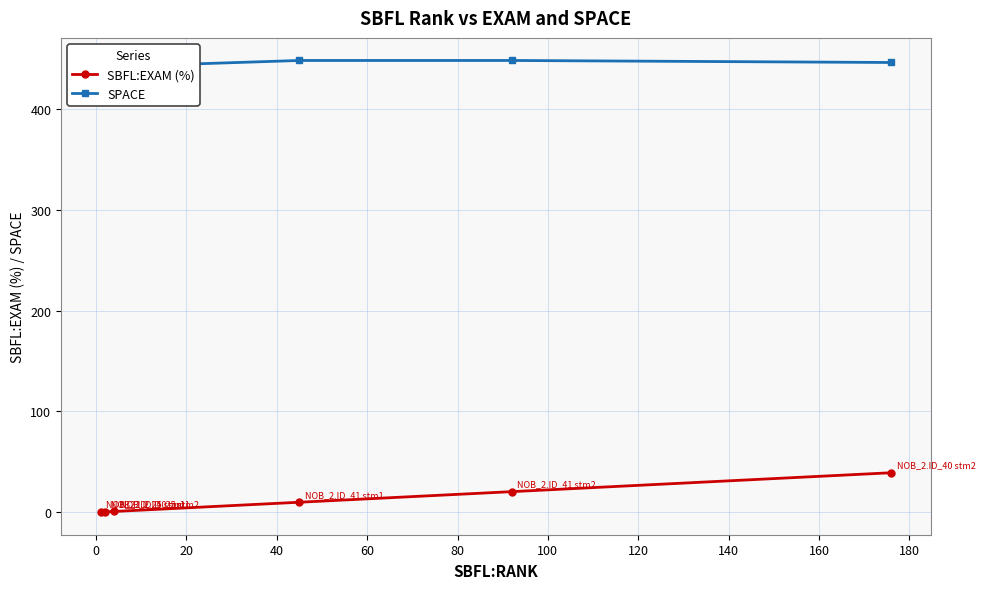

What is the difference between the maximum and minimum values in the SBFL:EXAM (%) series?

39.1